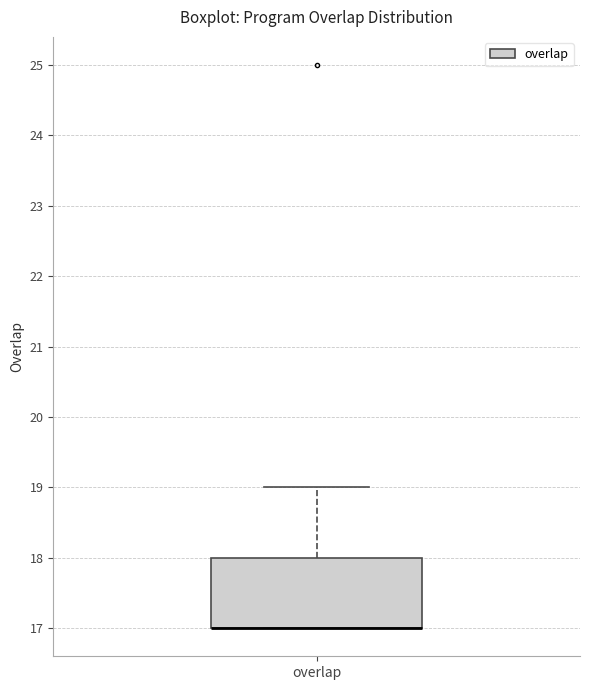

Read this box plot against the y-axis: the position of the median line, the range covered by the box, and the ends of both whiskers. The values are not printed on the chart, so give them approximately, as read against the axis.

median 17 (drawn on the box's lower edge), box 17 to 18, whiskers 17 to 19